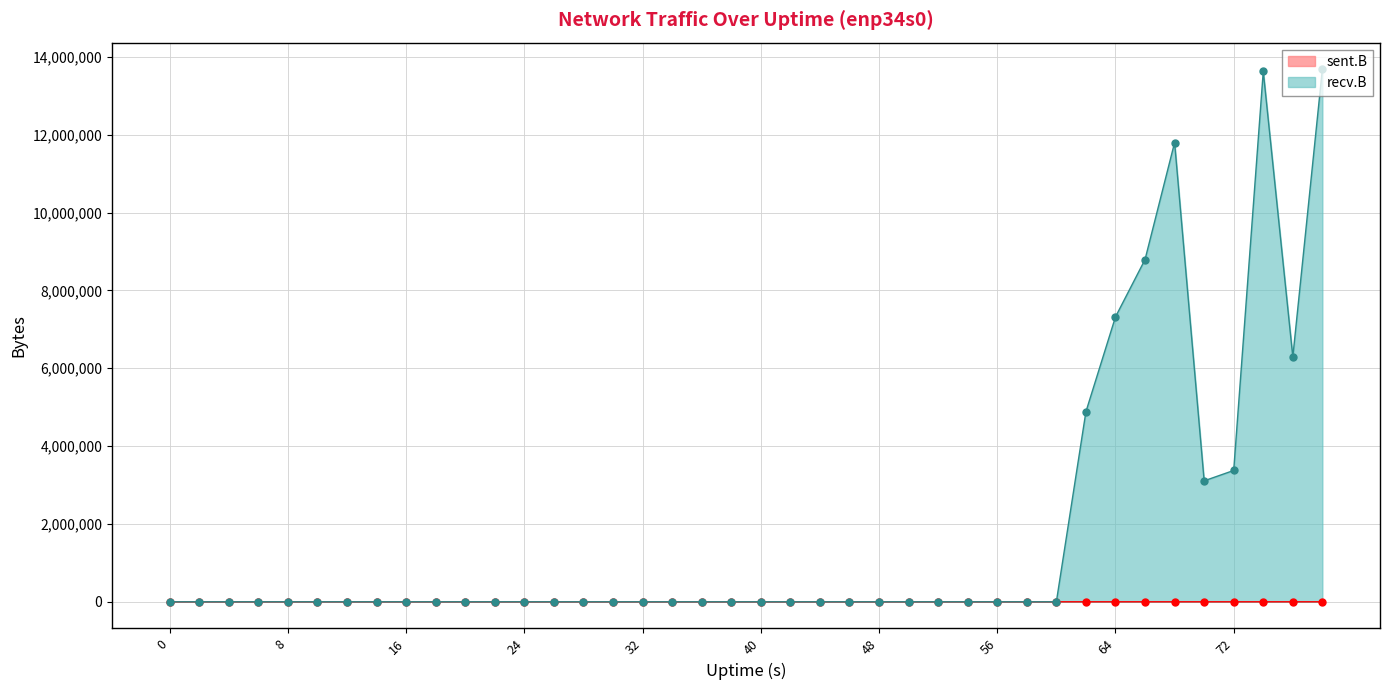

What is the difference between the second highest and second lowest values in the sent.B series?

74